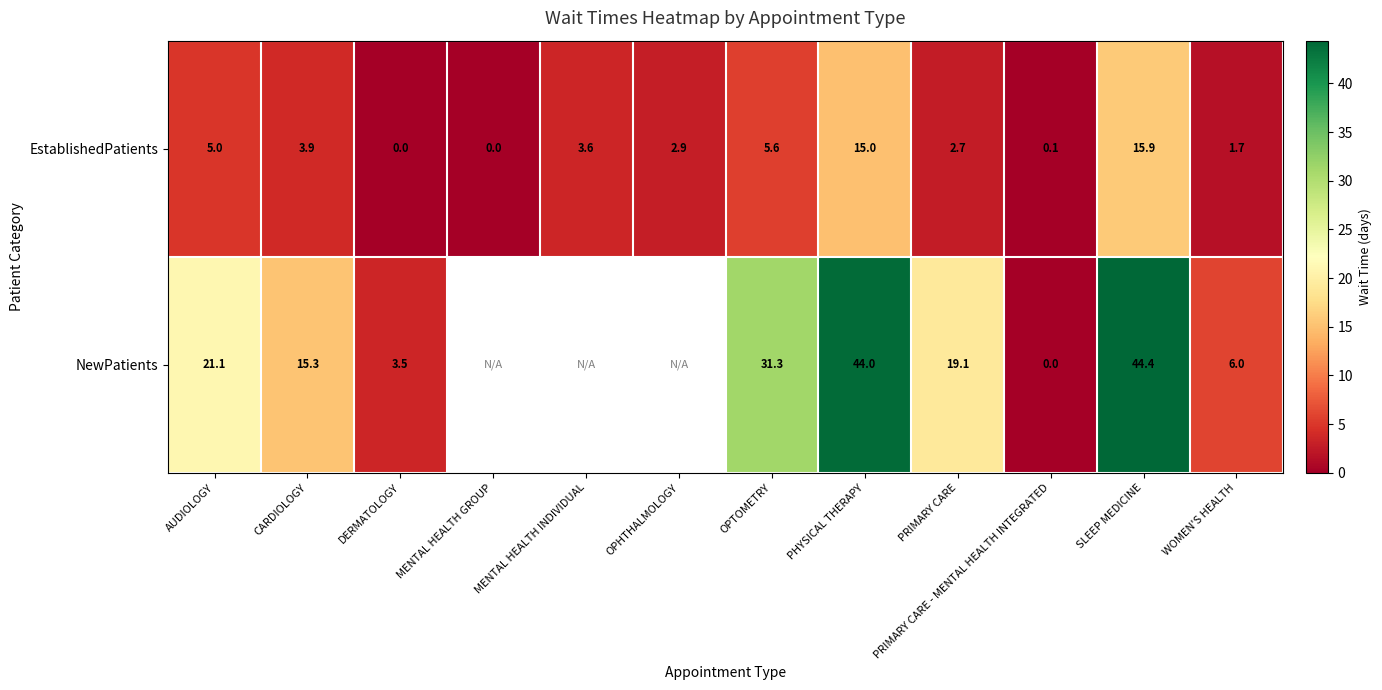

True or false: EstablishedPatients has a value of 1.7 at WOMEN'S HEALTH.

True